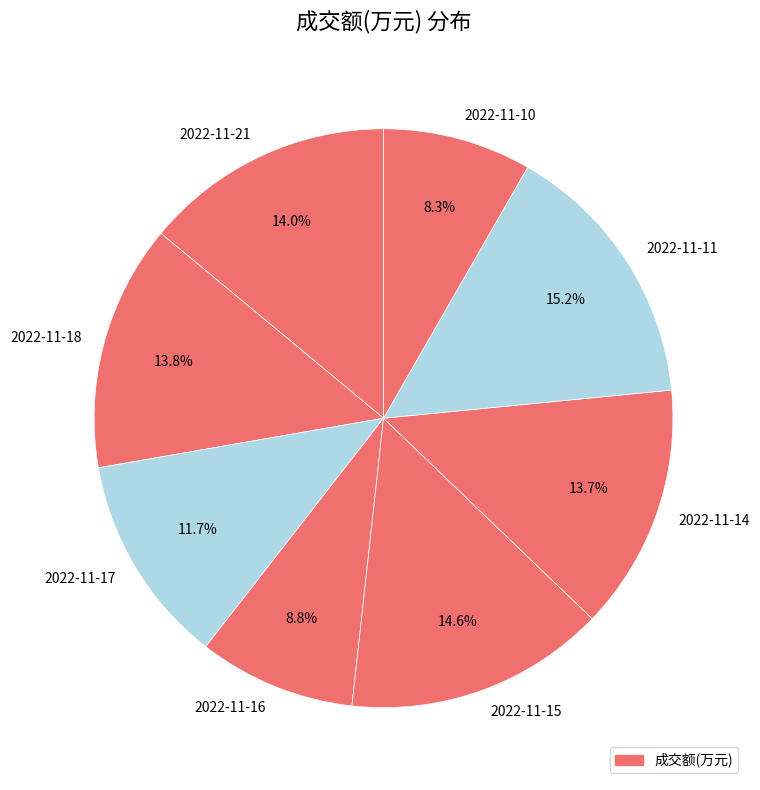

What percentage is the 2022-11-15 slice, to the nearest percent?

15%